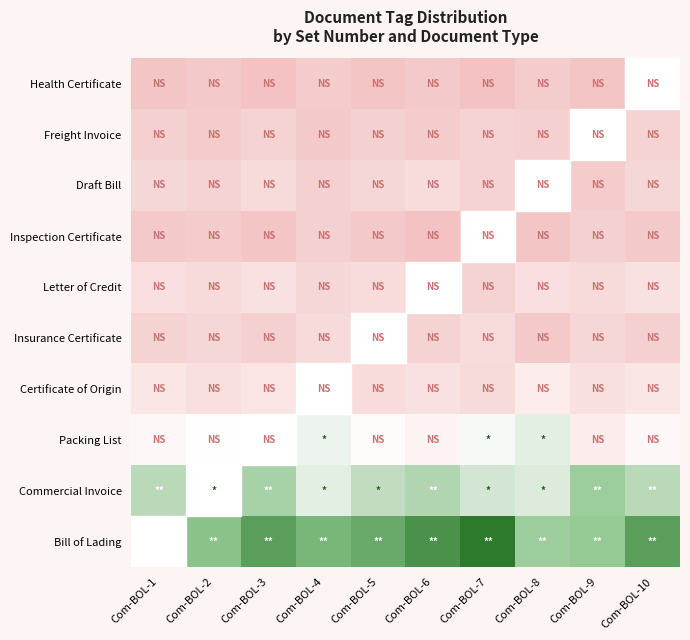

Reading left to right, extract all data points from this chart.

Bill of Lading: Com-BOL-1=40	Com-BOL-2=35	Com-BOL-3=38	Com-BOL-4=36	Com-BOL-5=37	Com-BOL-6=39	Com-BOL-7=41	Com-BOL-8=33	Com-BOL-9=34	Com-BOL-10=38
Commercial Invoice: Com-BOL-1=30	Com-BOL-2=28	Com-BOL-3=32	Com-BOL-4=25	Com-BOL-5=29	Com-BOL-6=31	Com-BOL-7=27	Com-BOL-8=26	Com-BOL-9=33	Com-BOL-10=30
Packing List: Com-BOL-1=20	Com-BOL-2=22	Com-BOL-3=18	Com-BOL-4=24	Com-BOL-5=21	Com-BOL-6=19	Com-BOL-7=23	Com-BOL-8=25	Com-BOL-9=17	Com-BOL-10=20
Certificate of Origin: Com-BOL-1=15	Com-BOL-2=12	Com-BOL-3=14	Com-BOL-4=16	Com-BOL-5=11	Com-BOL-6=13	Com-BOL-7=10	Com-BOL-8=17	Com-BOL-9=12	Com-BOL-10=15
Insurance Certificate: Com-BOL-1=8	Com-BOL-2=9	Com-BOL-3=7	Com-BOL-4=10	Com-BOL-5=6	Com-BOL-6=8	Com-BOL-7=11	Com-BOL-8=5	Com-BOL-9=9	Com-BOL-10=7
Letter of Credit: Com-BOL-1=12	Com-BOL-2=10	Com-BOL-3=13	Com-BOL-4=9	Com-BOL-5=11	Com-BOL-6=14	Com-BOL-7=8	Com-BOL-8=12	Com-BOL-9=10	Com-BOL-10=13
Inspection Certificate: Com-BOL-1=5	Com-BOL-2=6	Com-BOL-3=4	Com-BOL-4=7	Com-BOL-5=5	Com-BOL-6=3	Com-BOL-7=6	Com-BOL-8=4	Com-BOL-9=7	Com-BOL-10=5
Draft Bill: Com-BOL-1=9	Com-BOL-2=8	Com-BOL-3=10	Com-BOL-4=7	Com-BOL-5=9	Com-BOL-6=11	Com-BOL-7=8	Com-BOL-8=10	Com-BOL-9=6	Com-BOL-10=9
Freight Invoice: Com-BOL-1=7	Com-BOL-2=6	Com-BOL-3=8	Com-BOL-4=5	Com-BOL-5=7	Com-BOL-6=6	Com-BOL-7=8	Com-BOL-8=7	Com-BOL-9=5	Com-BOL-10=8
Health Certificate: Com-BOL-1=4	Com-BOL-2=5	Com-BOL-3=3	Com-BOL-4=6	Com-BOL-5=4	Com-BOL-6=5	Com-BOL-7=3	Com-BOL-8=6	Com-BOL-9=4	Com-BOL-10=5